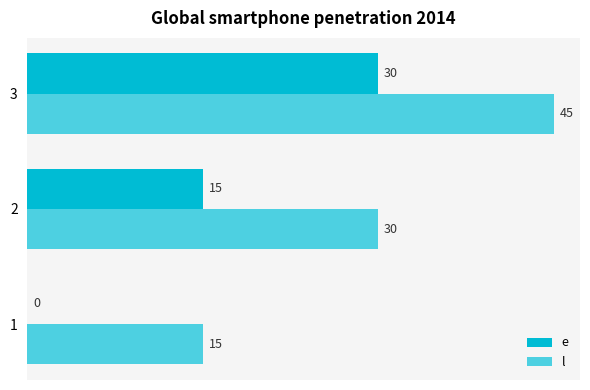

Which category has the highest value in the l series?

3